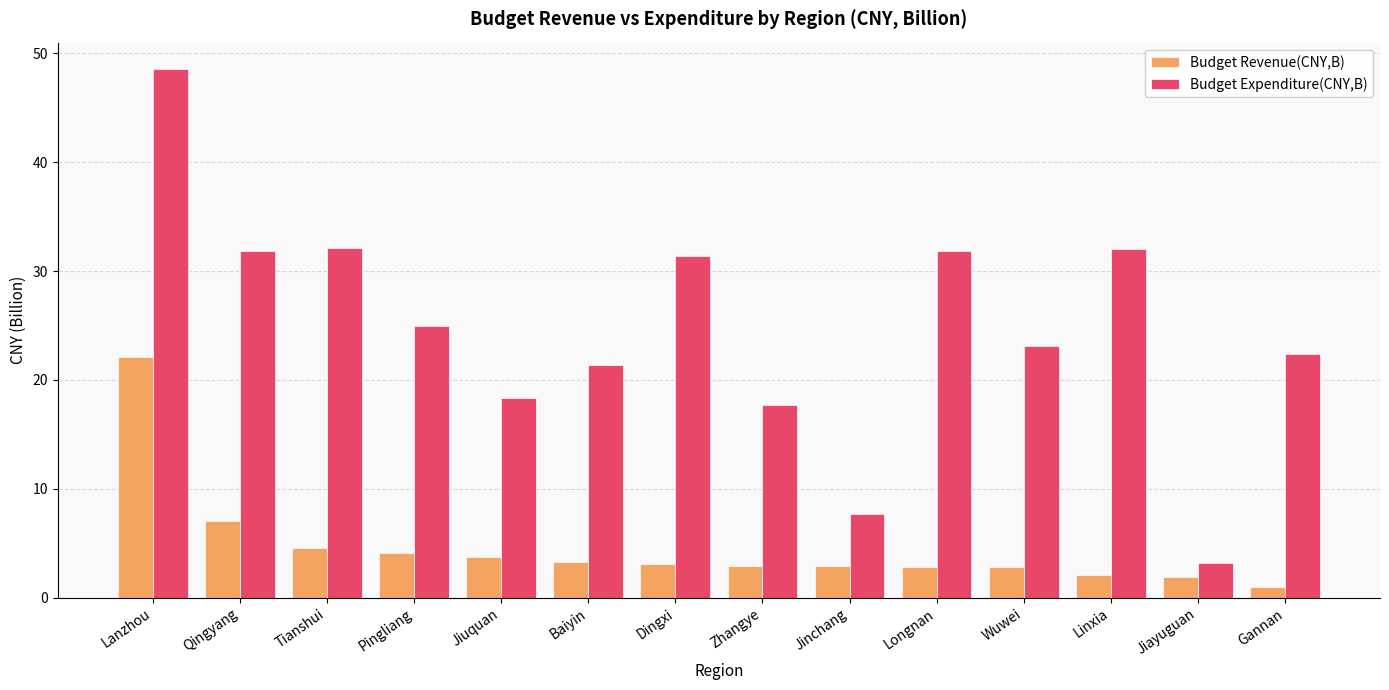

What is the value of the Budget Revenue(CNY,B) bar at the 4th from the left?

4.1